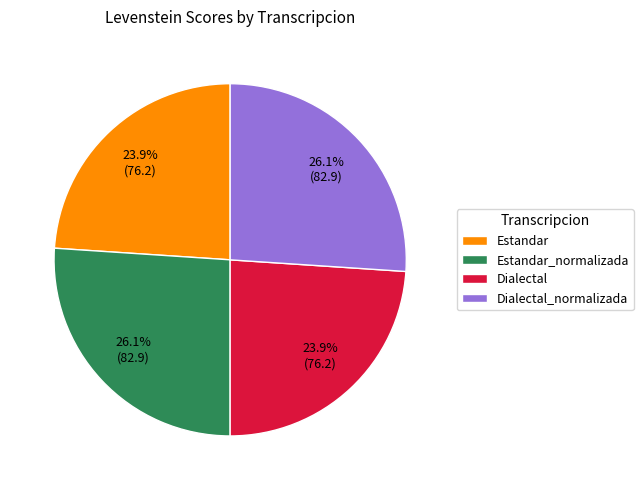

Between Estandar and Estandar_normalizada, which is larger?

Estandar_normalizada